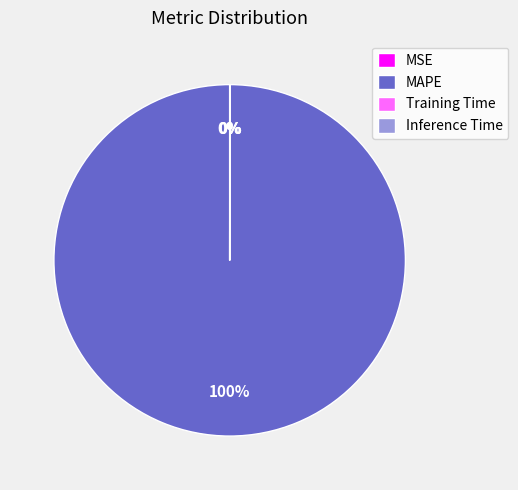

To the nearest percent, what is the difference between the largest and smallest slice percentages?

100%